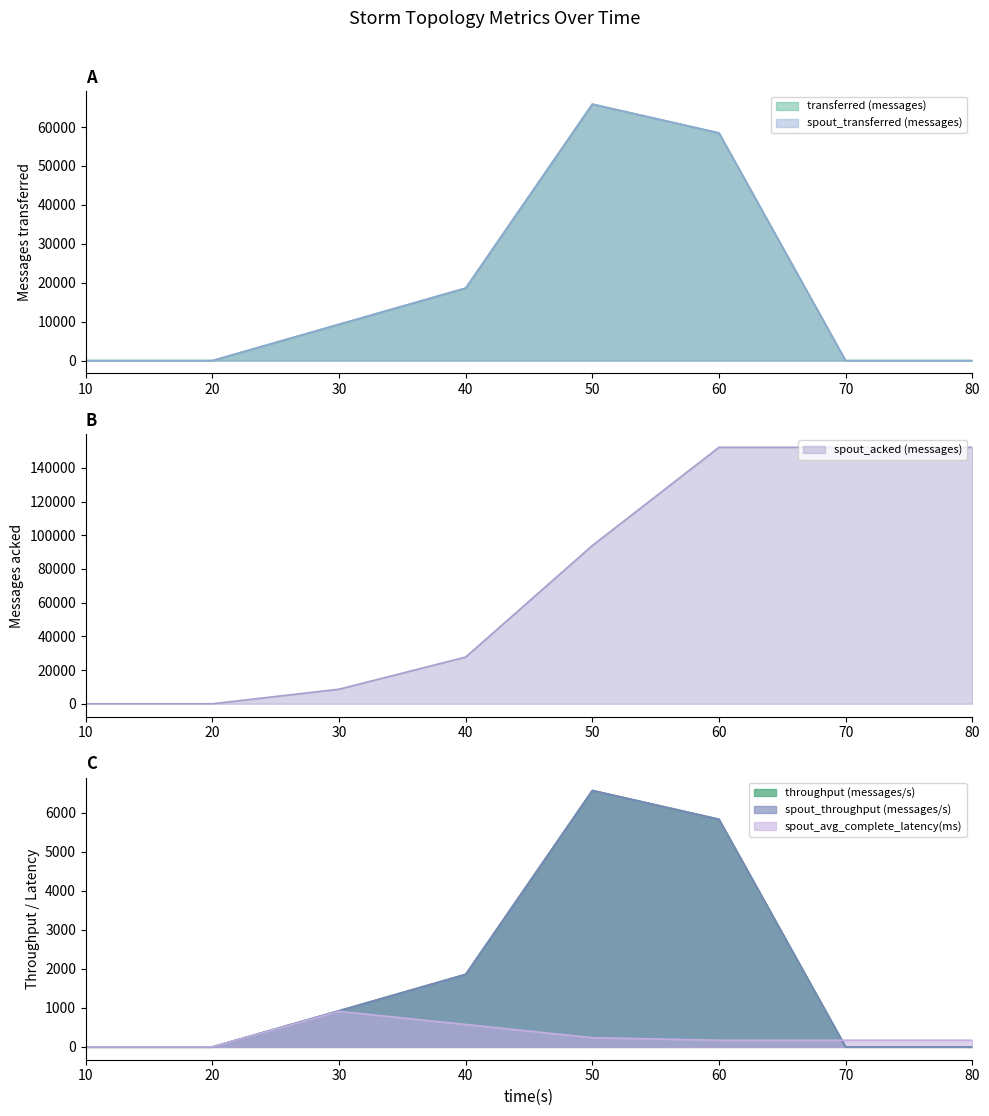

Count the spout_throughput (messages/s) values in the range 0 to 5830.

7